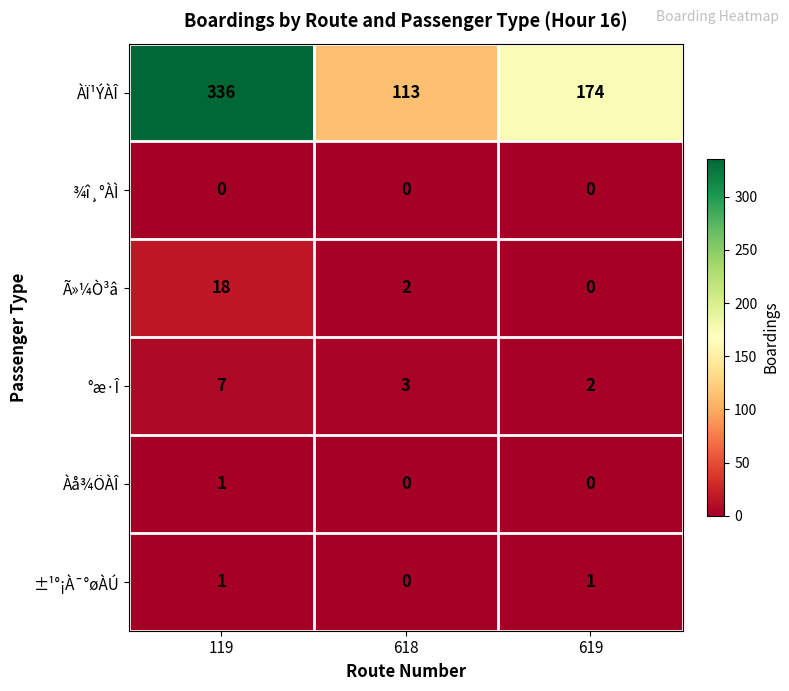

The value of Àå¾ÖÀÎ at 618 is -1. True or false?

False